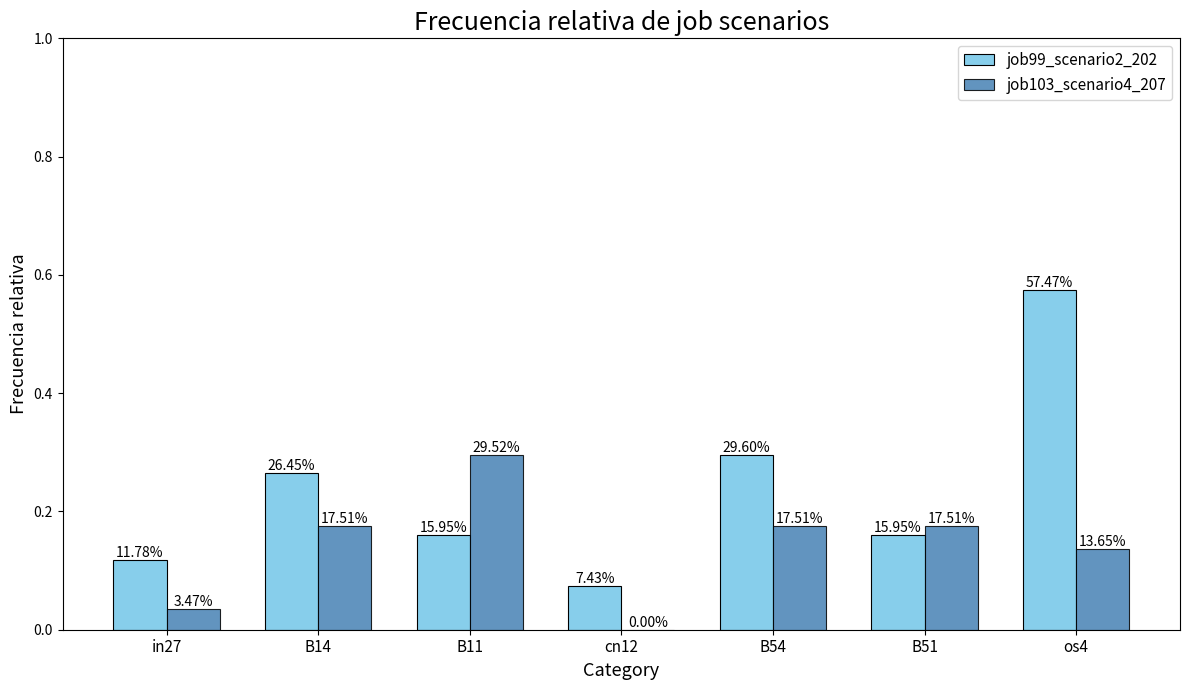

Is it true that job99_scenario2_202 equals 0.2 at in27?

False